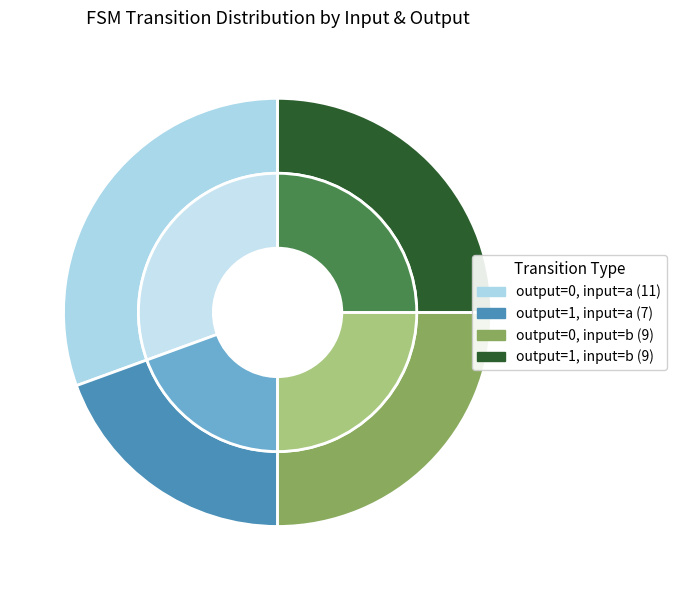

Count the number of slices in the pie.

4